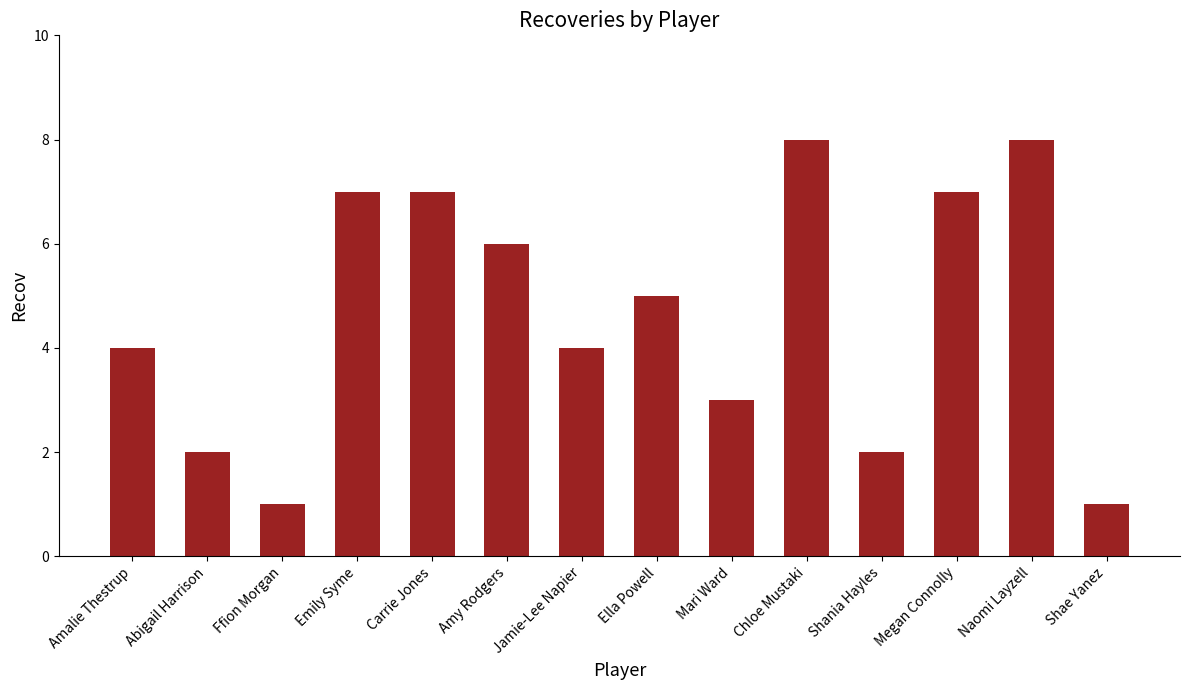

How many categories are shown in the chart?

14